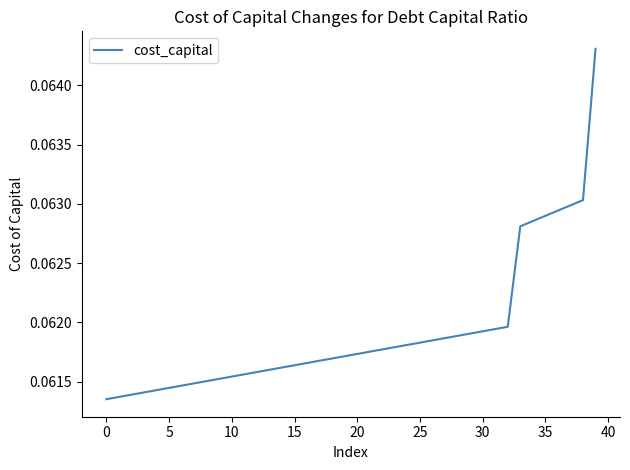

How many lines are shown in the chart?

1